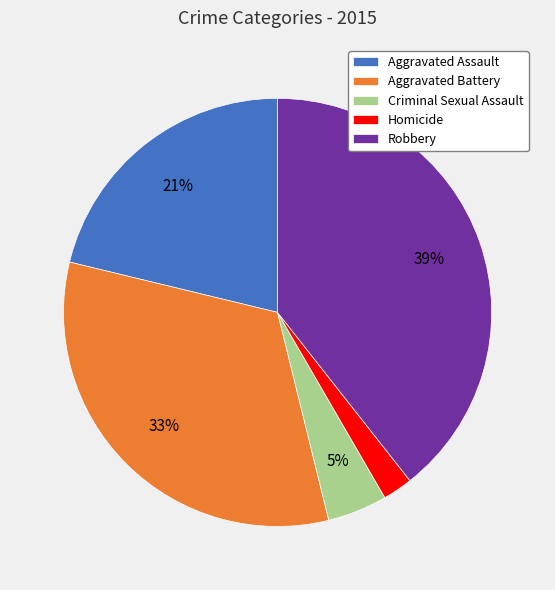

To the nearest percent, what is the combined percentage of Criminal Sexual Assault and Robbery?

44%